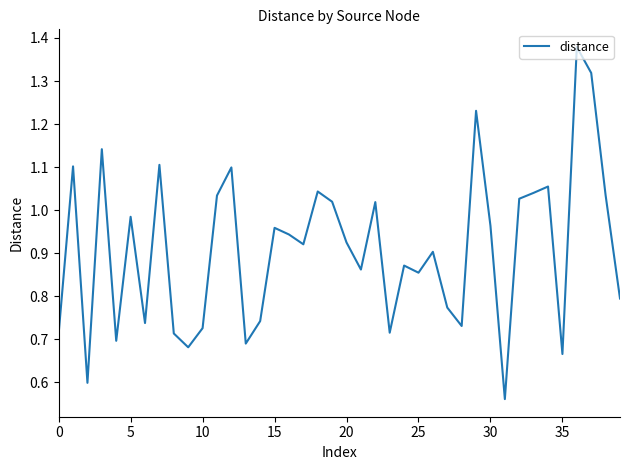

Reading left to right, what are all the values shown in this chart?

0.7	1.1	0.6	1.1	0.7	1.0	0.7	1.1	0.7	0.7	0.7	1.0	1.1	0.7	0.7	1.0	0.9	0.9	1.0	1.0	0.9	0.9	1.0	0.7	0.9	0.9	0.9	0.8	0.7	1.2	1.0	0.6	1.0	1.0	1.1	0.7	1.4	1.3	1.0	0.8